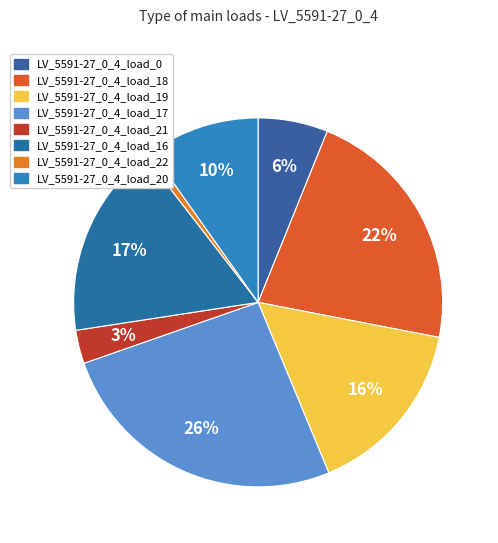

How many segments does this pie chart have?

8